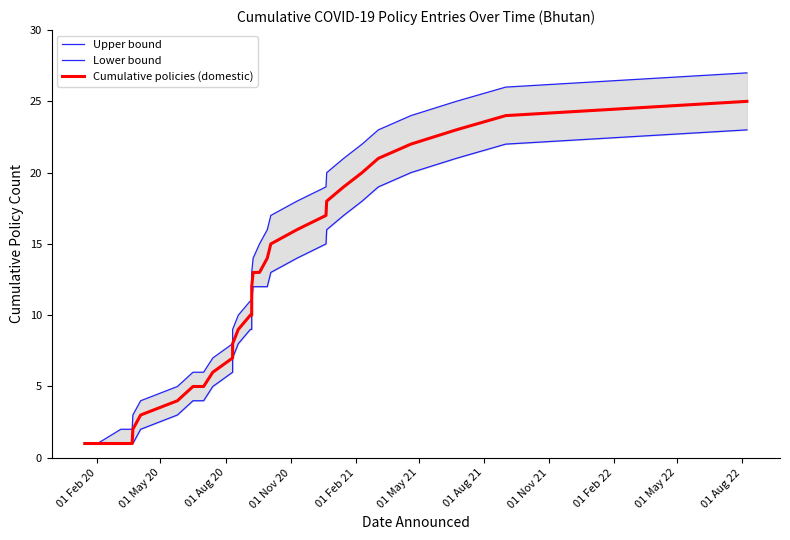

What is the highest value of the Cumulative policies (domestic) series?

25